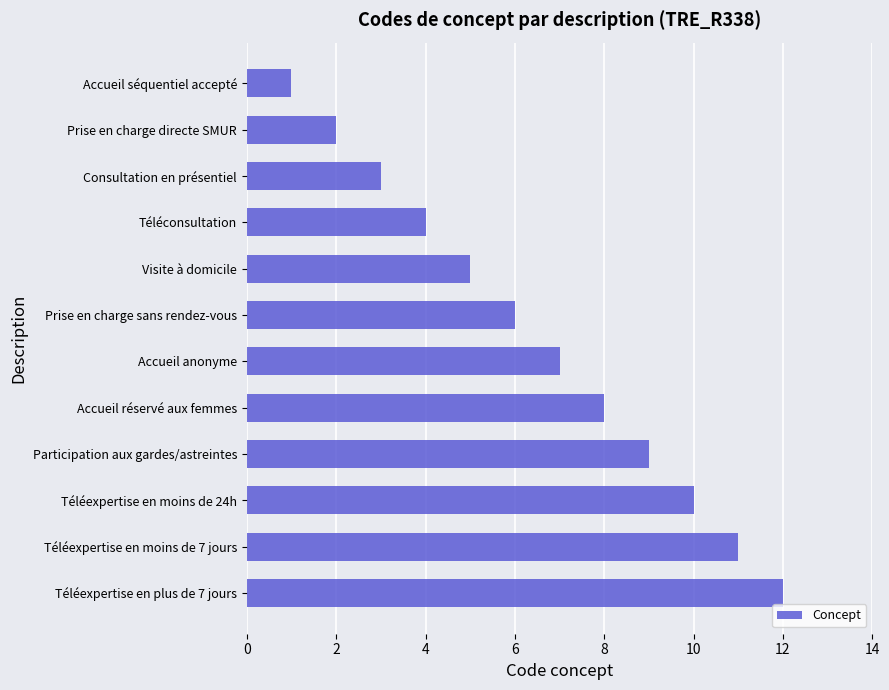

What is the change in value from Prise en charge directe SMUR to Téléexpertise en plus de 7 jours?

+10